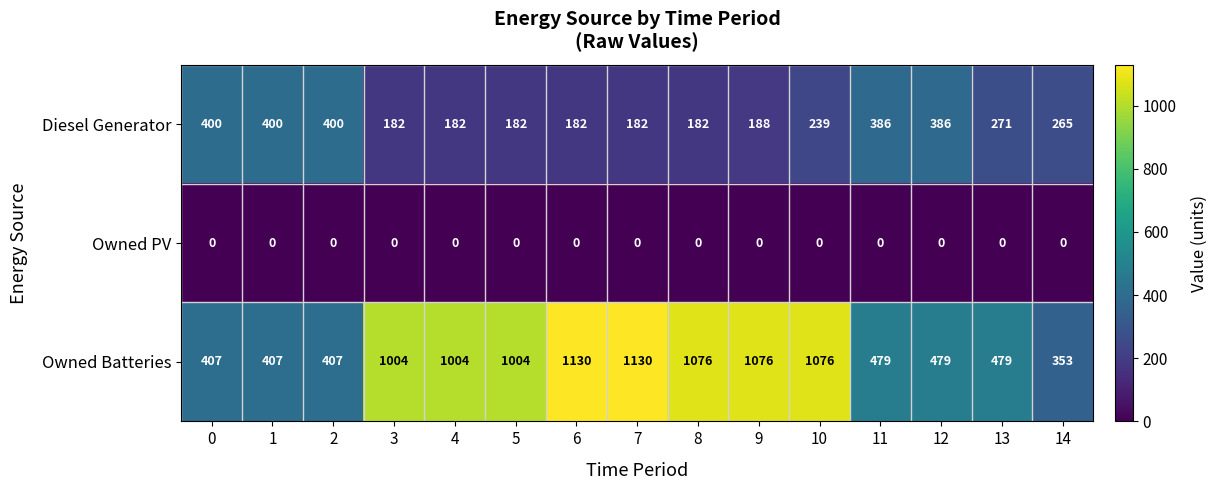

What is the spread (max minus min) of values at 14?

353